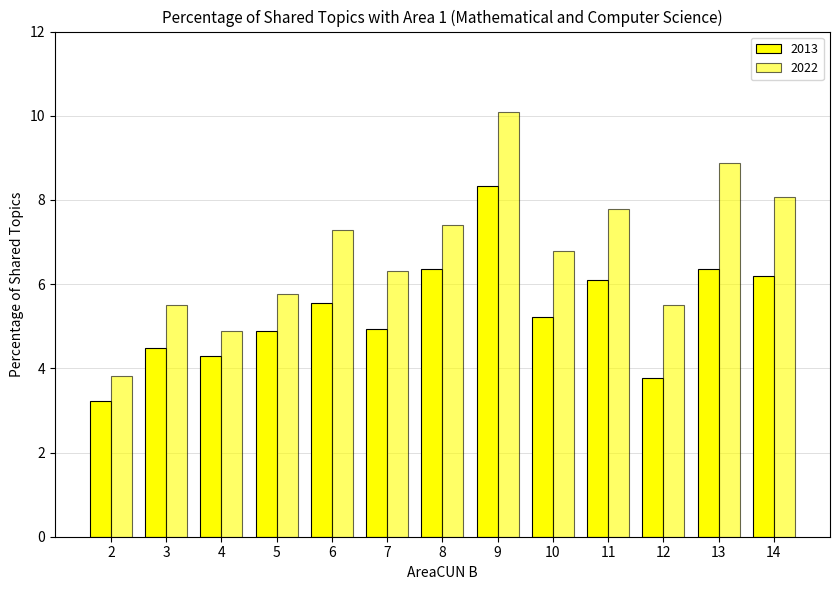

How many data points in 2013 are above 5?

7